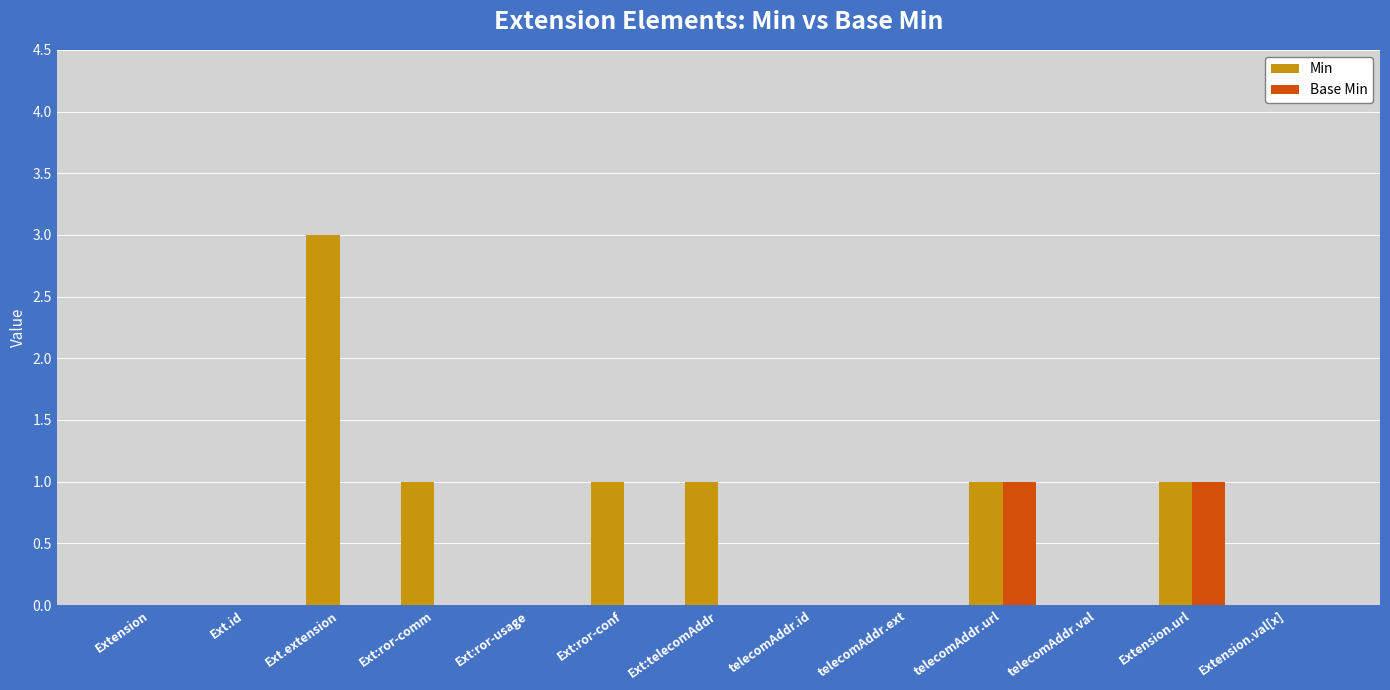

Which series has the largest total across all categories?

Min